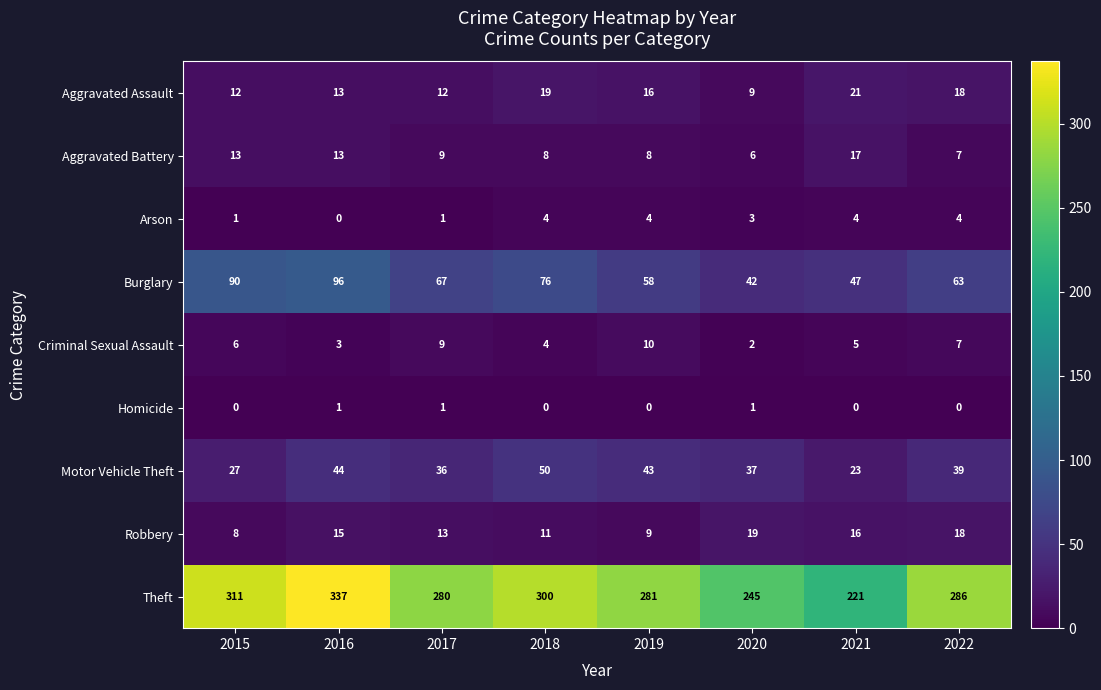

How many values in the Burglary series are below 67?

4